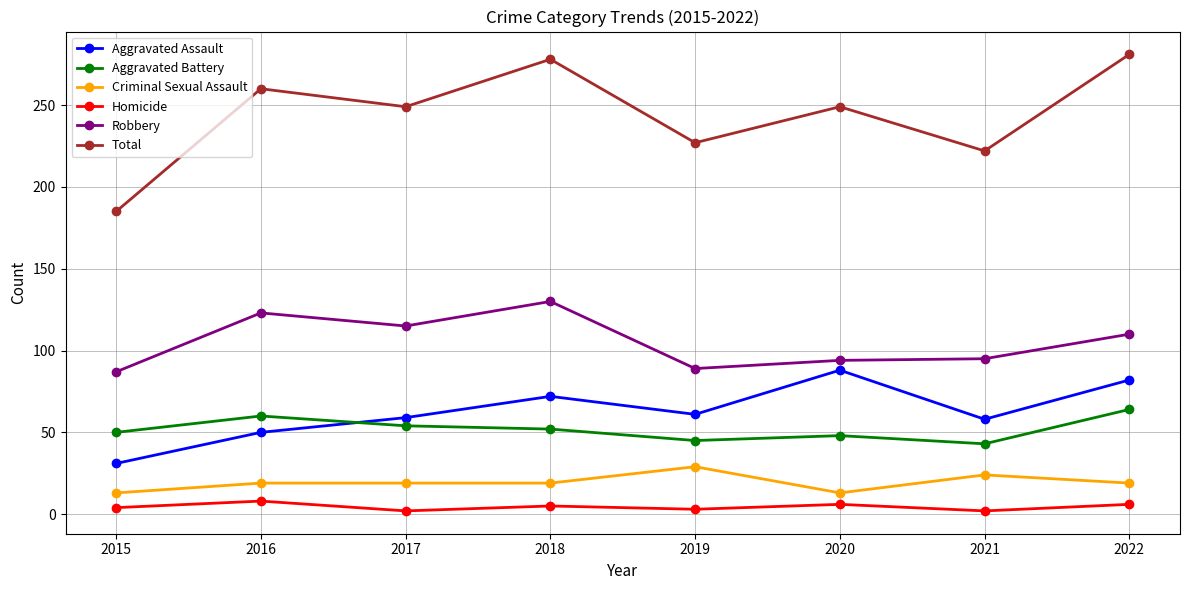

At 2018, list the series in order from largest to smallest.

Total, Robbery, Aggravated Assault, Aggravated Battery, Criminal Sexual Assault, Homicide